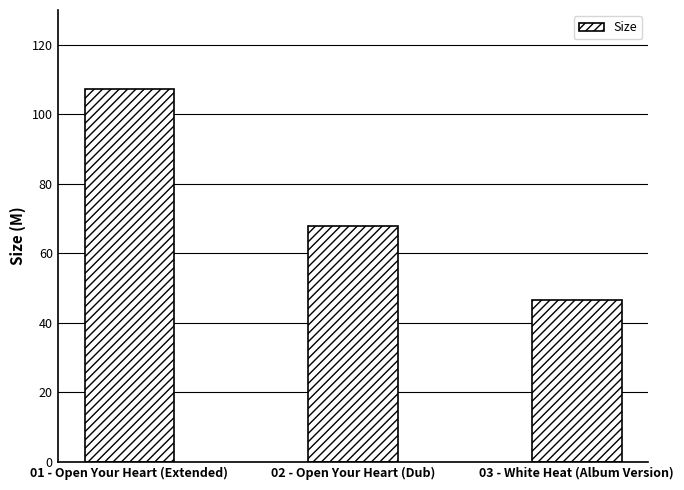

True or false: the data shows 30.1 at 03 - White Heat (Album Version).

False